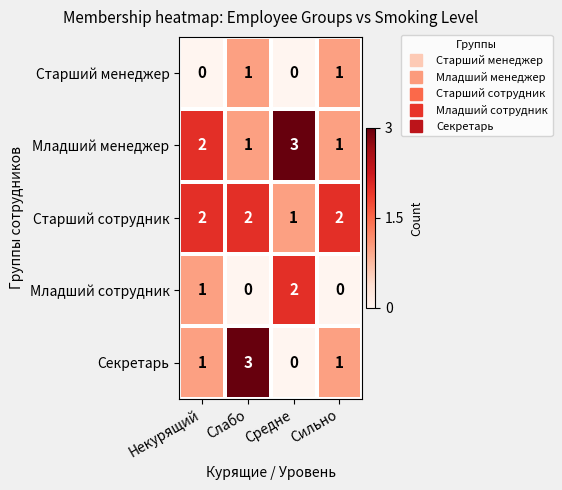

Reading right to left, list all the values displayed in this chart.

Старший менеджер: 1	0	1	0
Младший менеджер: 1	3	1	2
Старший сотрудник: 2	1	2	2
Младший сотрудник: 0	2	0	1
Секретарь: 1	0	3	1